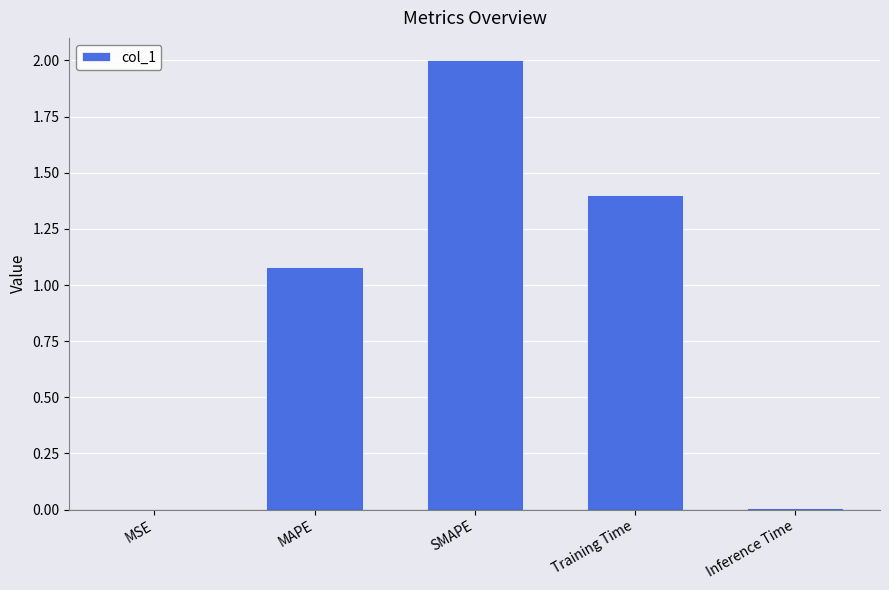

At which category does the chart reach its peak across all series?

SMAPE